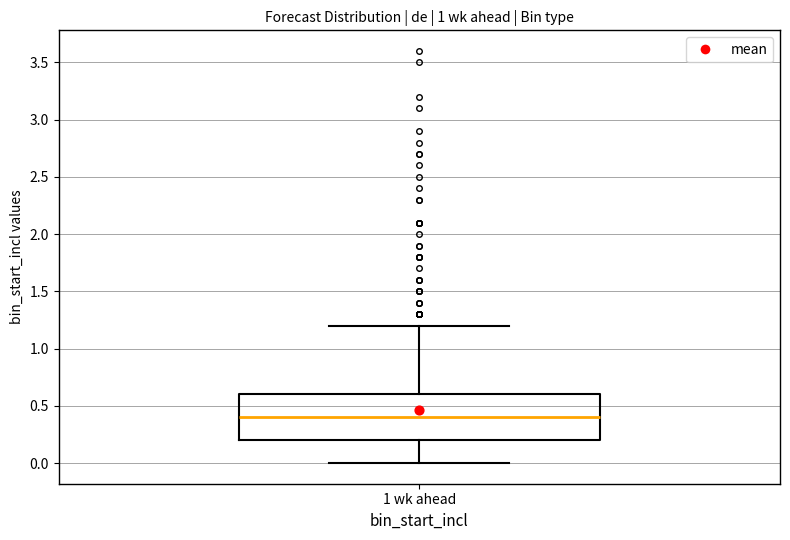

Read this box plot against the y-axis: the position of the median line, the range covered by the box, and the ends of both whiskers. The values are not printed on the chart, so give them approximately, as read against the axis.

median 0.4, box 0.2 to 0.6, whiskers 0.0 to 1.2